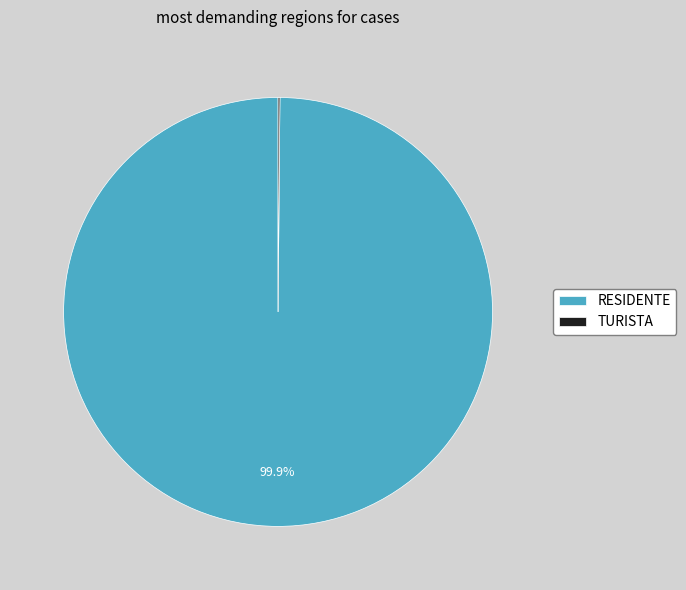

Which category has the biggest portion of the pie?

RESIDENTE